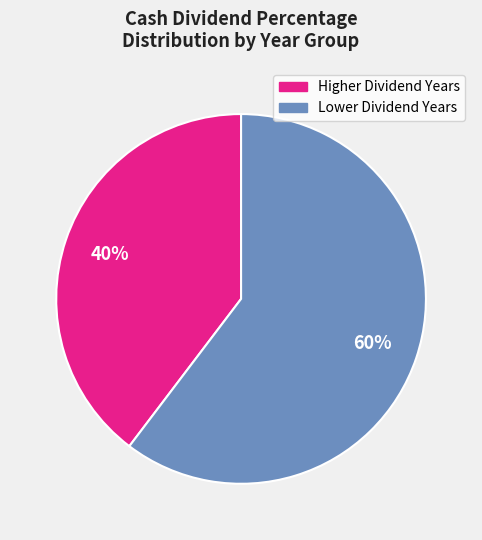

Is there any slice that represents more than half of the pie?

Yes